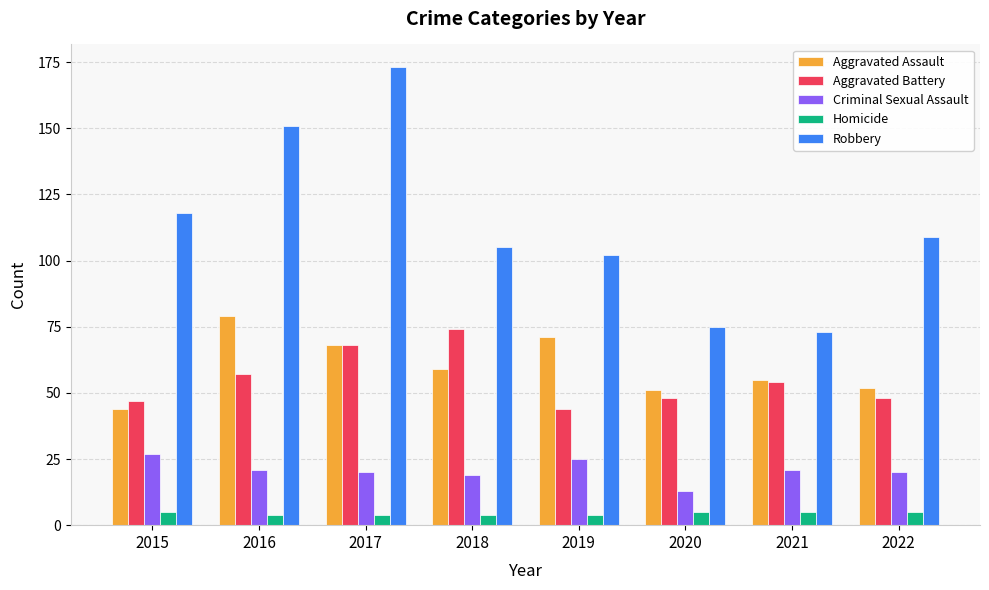

Rank the series at 2019 from lowest to highest value.

Homicide, Criminal Sexual Assault, Aggravated Battery, Aggravated Assault, Robbery